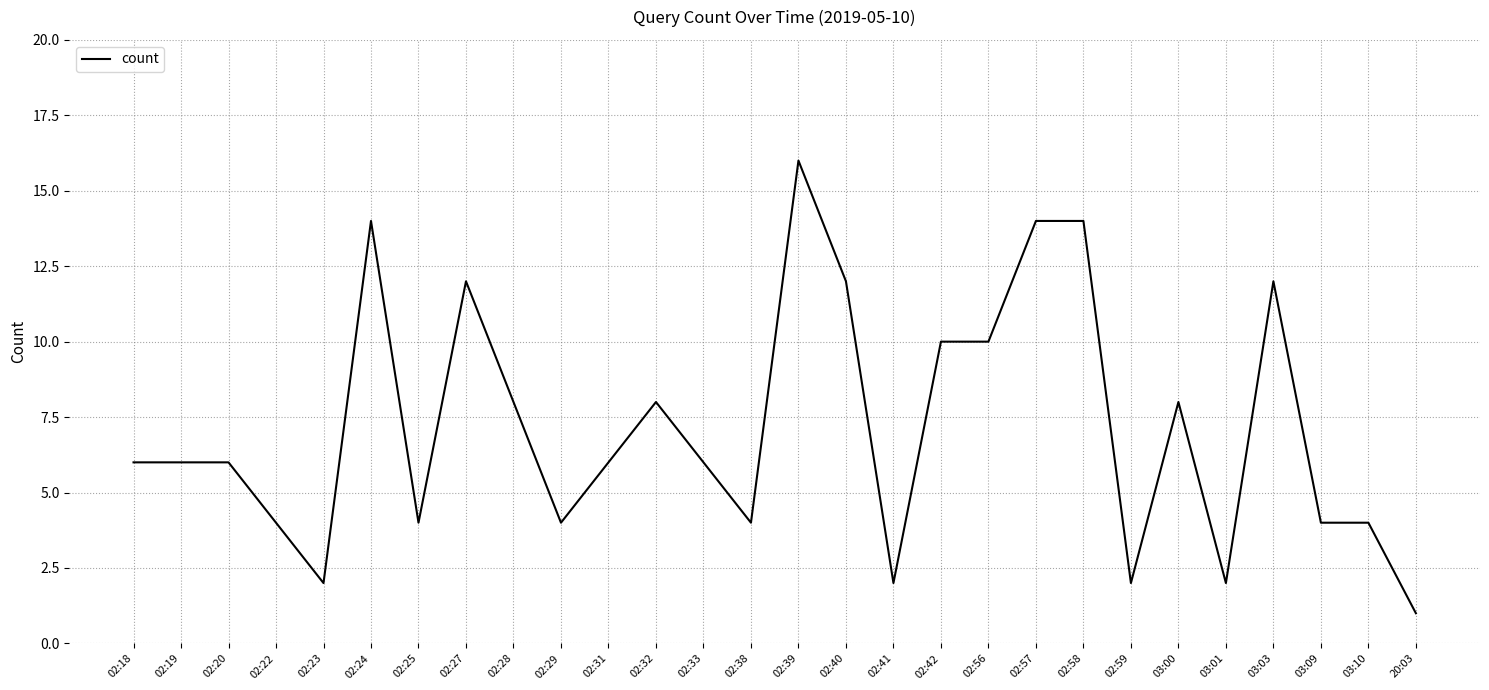

Reading left to right, what are all the values shown in this chart?

02:18=6	02:19=6	02:20=6	02:22=4	02:23=2	02:24=14	02:25=4	02:27=12	02:28=8	02:29=4	02:31=6	02:32=8	02:33=6	02:38=4	02:39=16	02:40=12	02:41=2	02:42=10	02:56=10	02:57=14	02:58=14	02:59=2	03:00=8	03:01=2	03:03=12	03:09=4	03:10=4	20:03=1